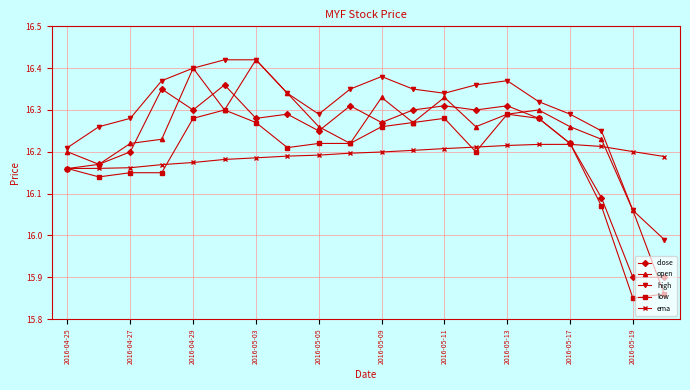

True or false: high and close intersect in this chart.

False